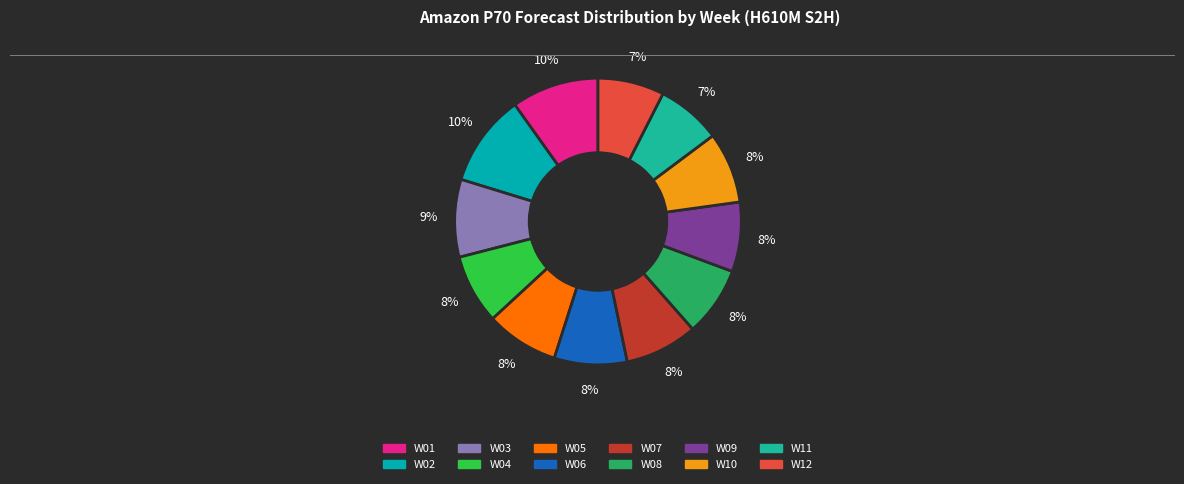

True or false: W04 accounts for 1% of the total.

False